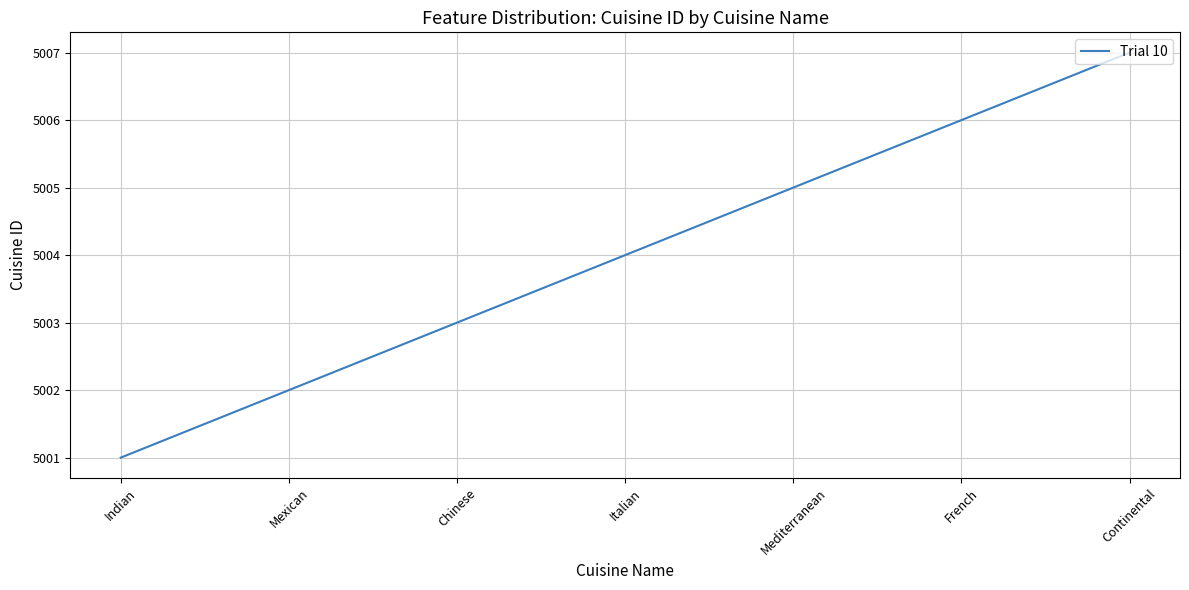

Which has a higher value, Indian or Mediterranean?

Mediterranean